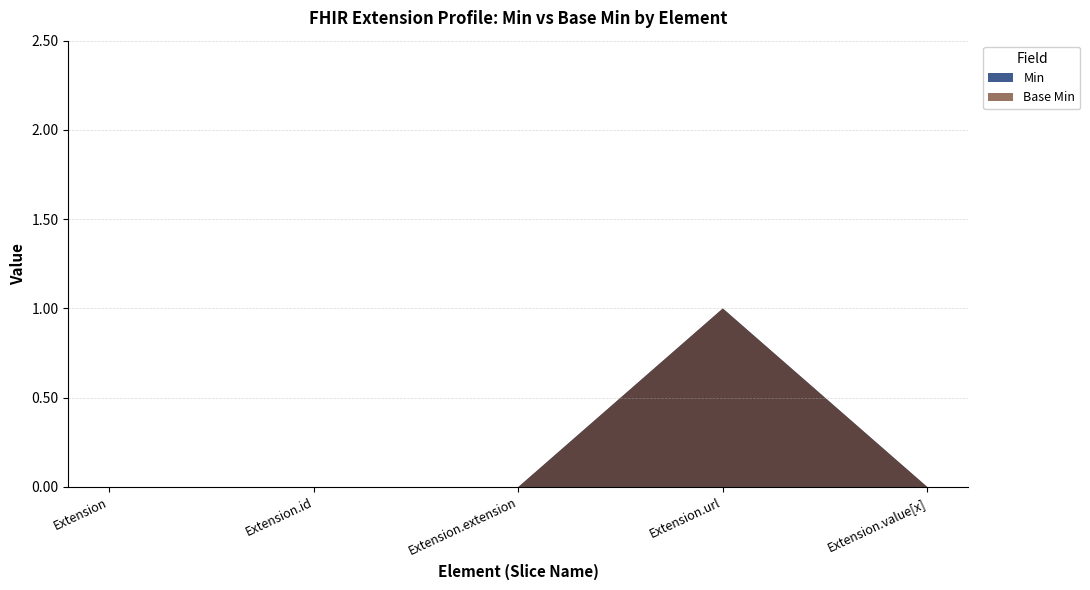

Does the chart have visible grid lines?

Yes